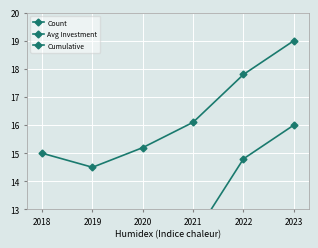

What is the difference between the highest and lowest values at 2023?

16.0